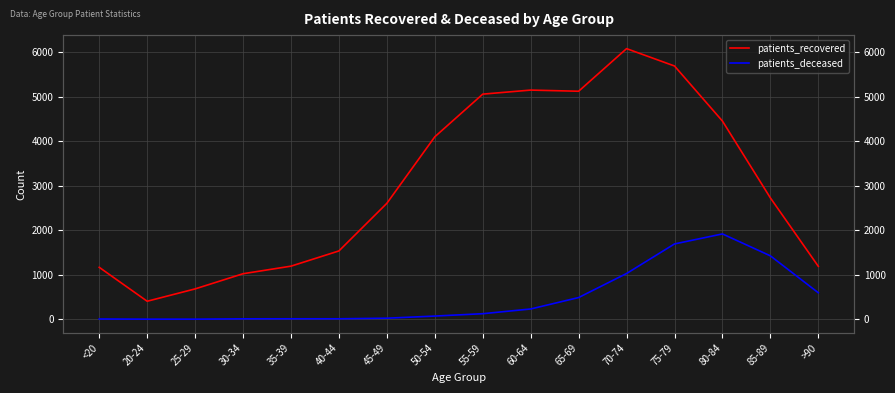

What is the difference between the second highest and second lowest values in the patients_recovered series?

5007